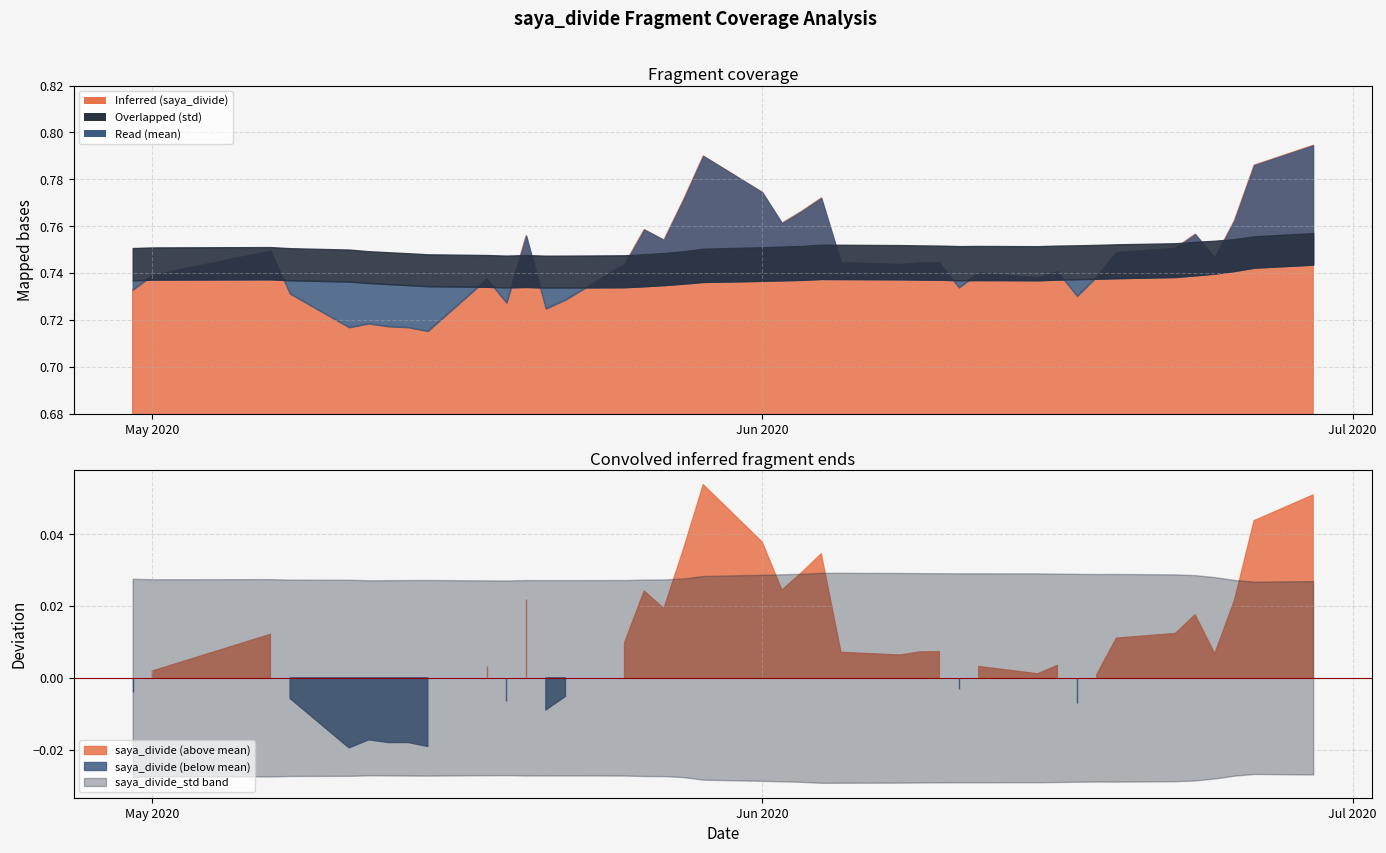

The saya_divide_mean series shows 1.2 at 15. True or false?

False